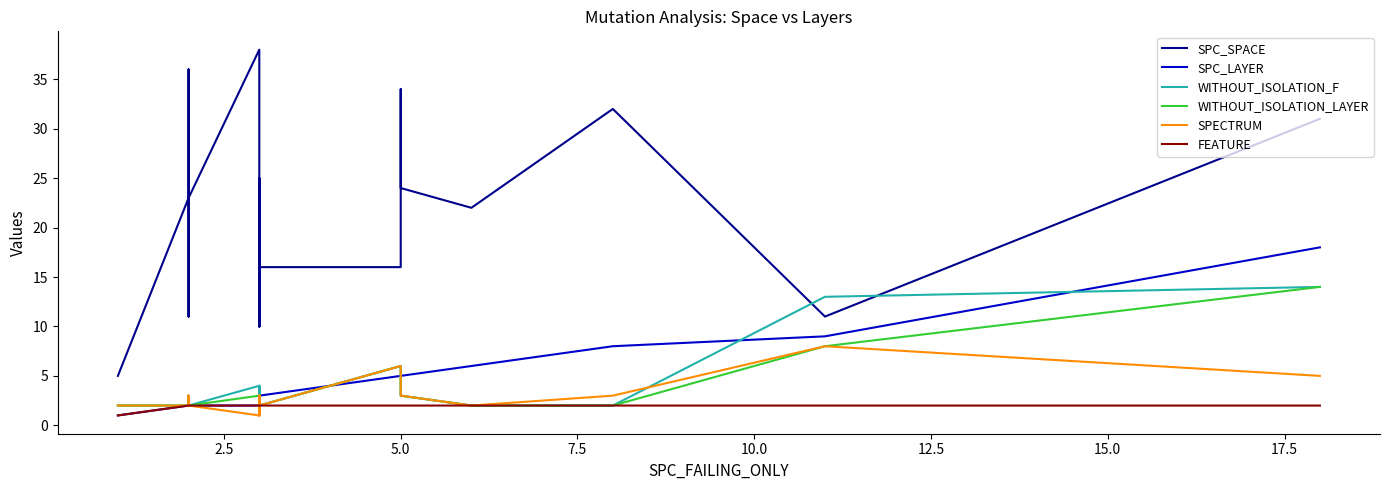

How many values in the SPECTRUM series exceed 3?

3